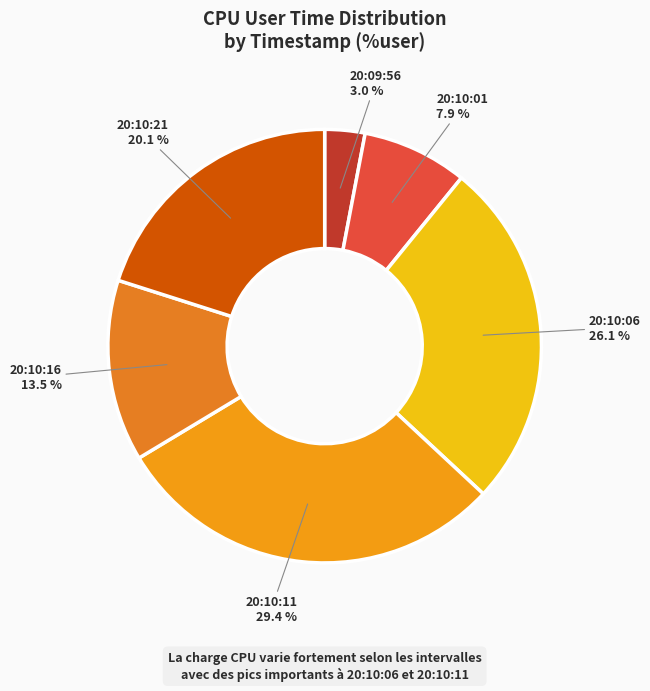

Is there any slice that represents more than half of the pie?

No